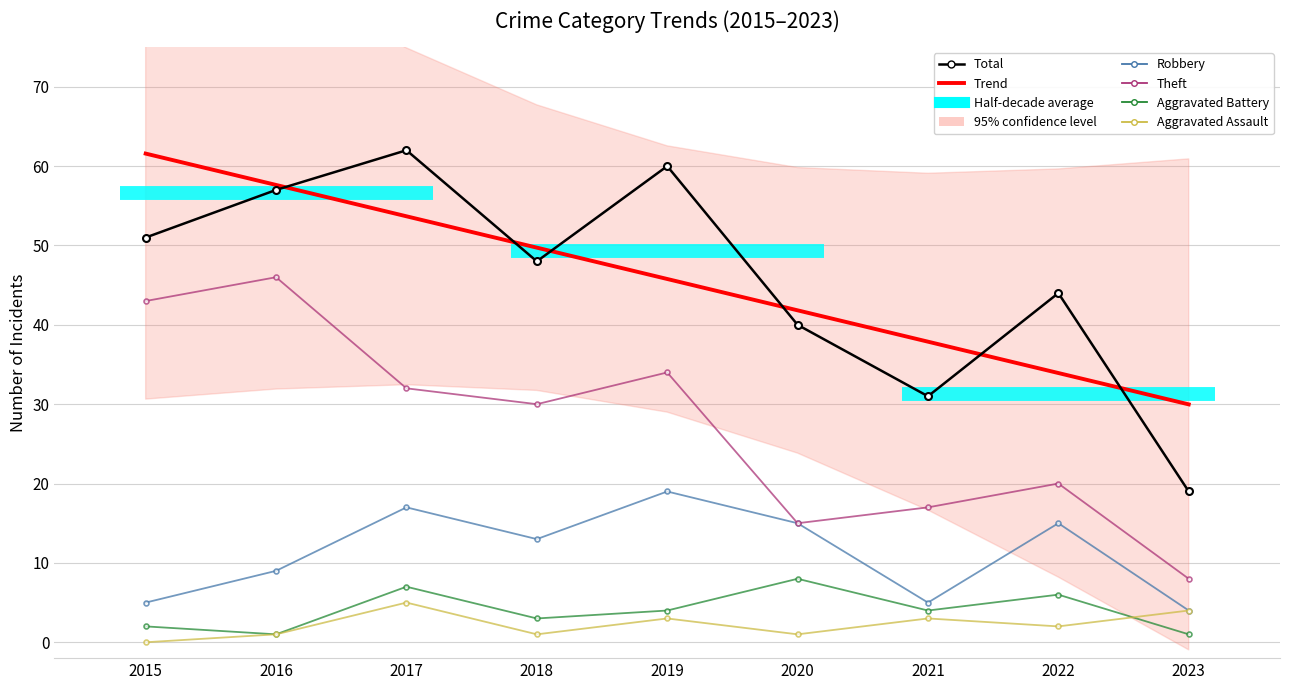

Which series has the largest total across all categories?

Total